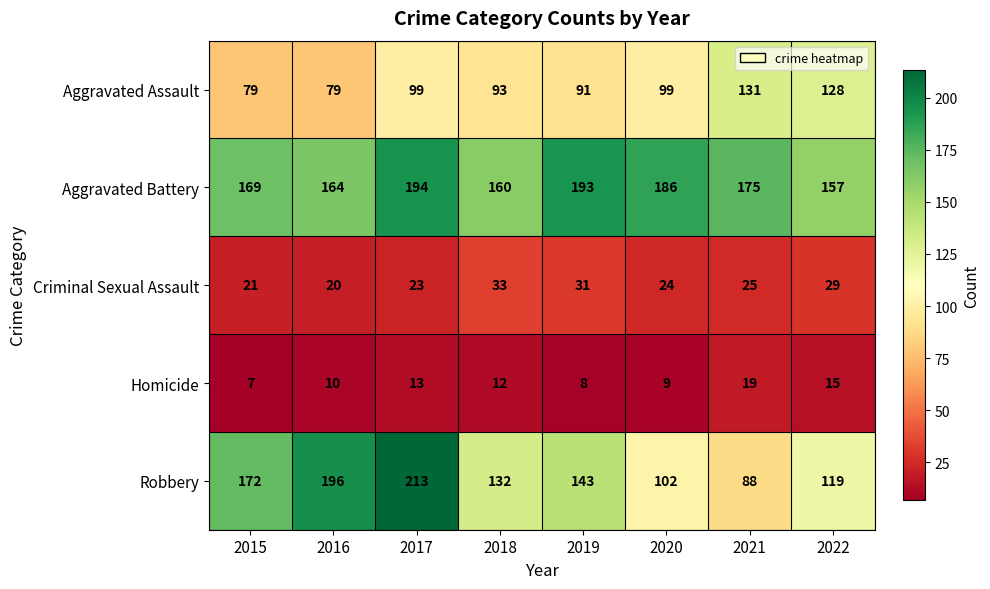

What is the sum of the Homicide values at 2017 and 2019?

21